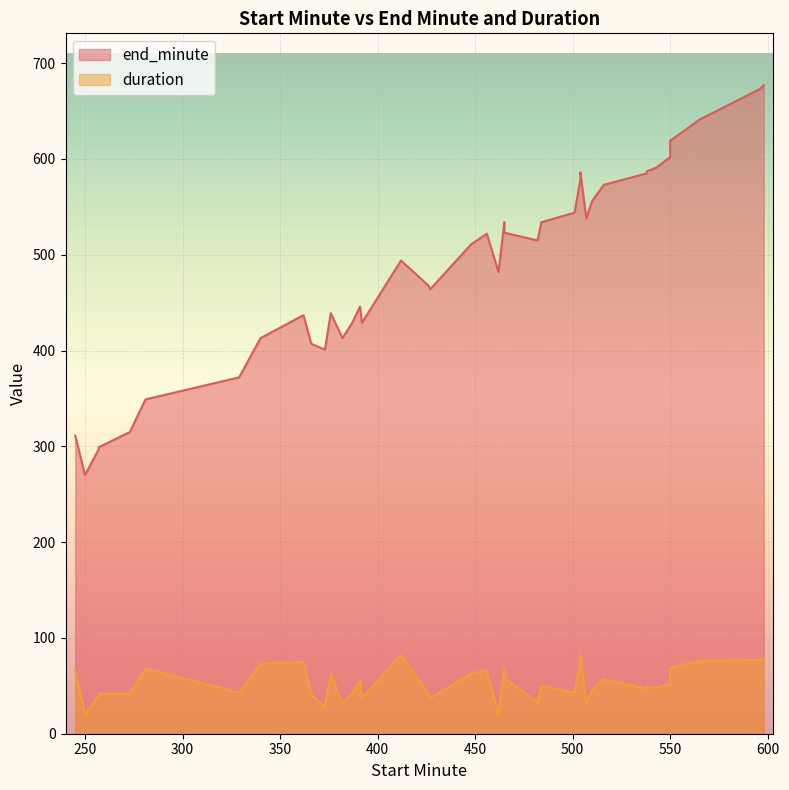

What is the difference between the second highest and second lowest values in the end_minute series?

376